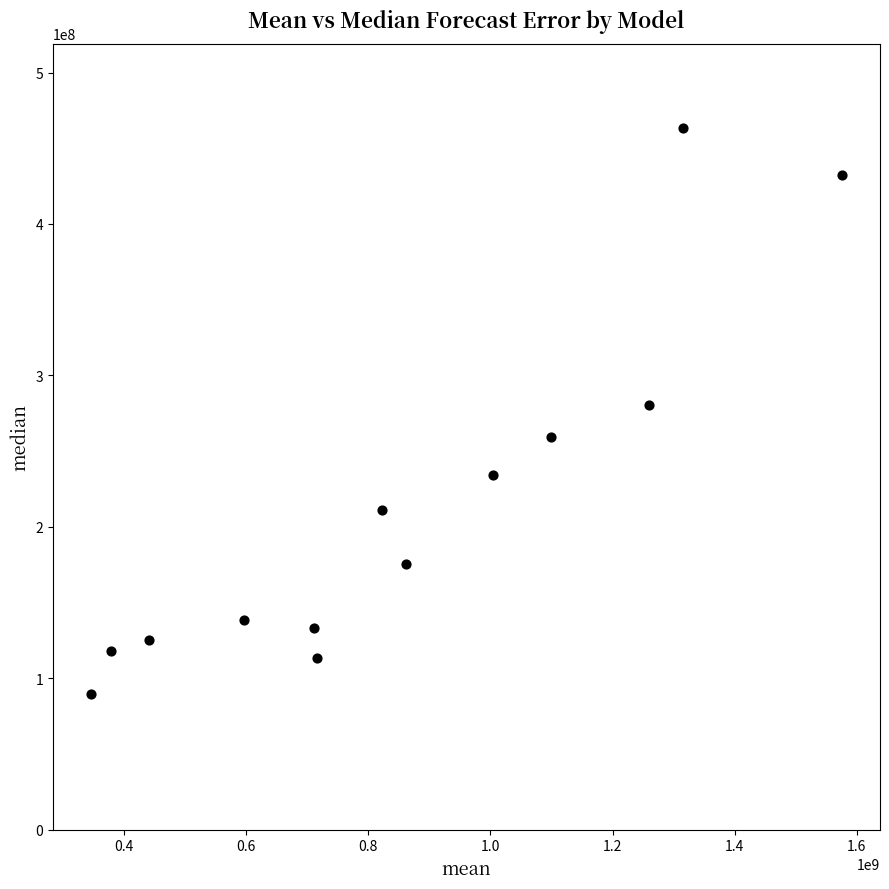

What is the range of X values (max minus min)?

1231179635.0